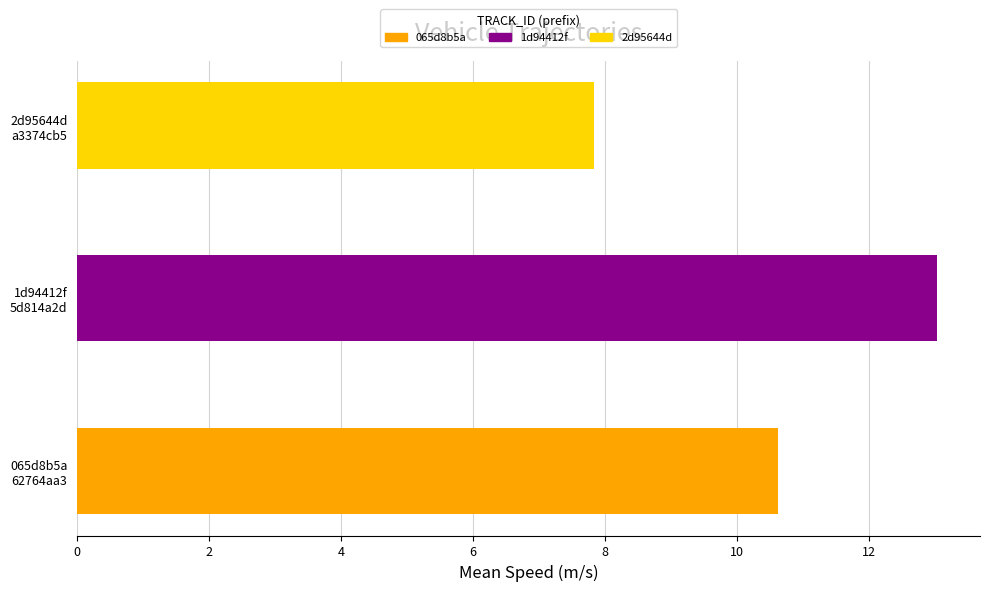

What is the maximum value shown in the chart?

13.0